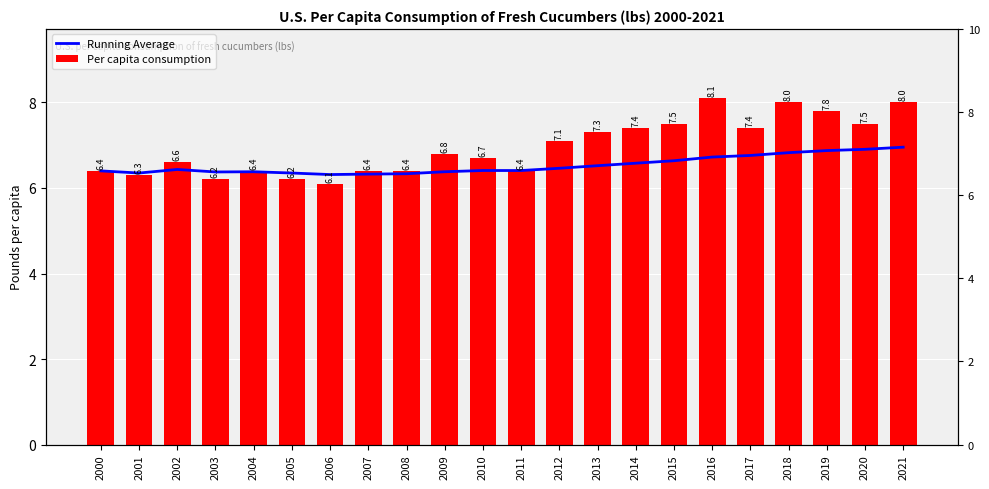

How many groups of bars are there?

22